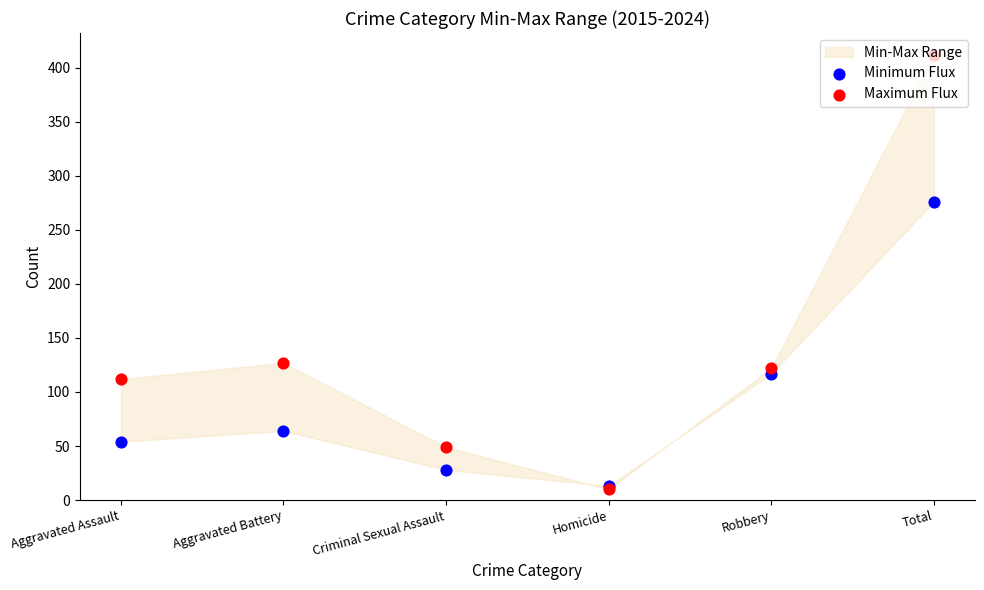

Which series reaches the minimum Y coordinate?

Maximum Flux